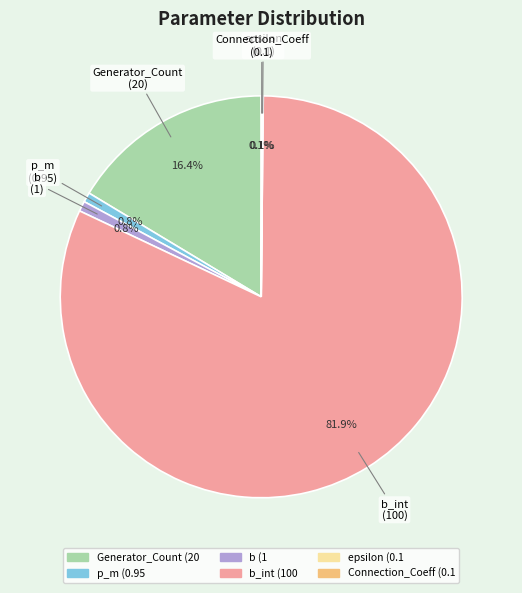

Is there any slice that represents more than half of the pie?

Yes